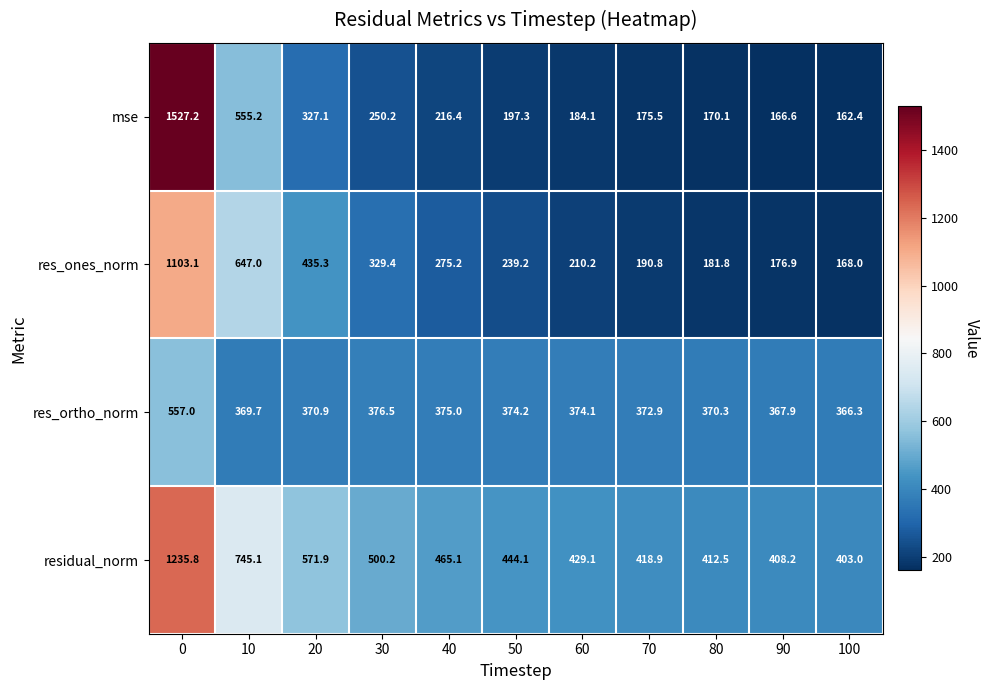

List the series in order of their peak value, lowest first.

res_ortho_norm, res_ones_norm, residual_norm, mse